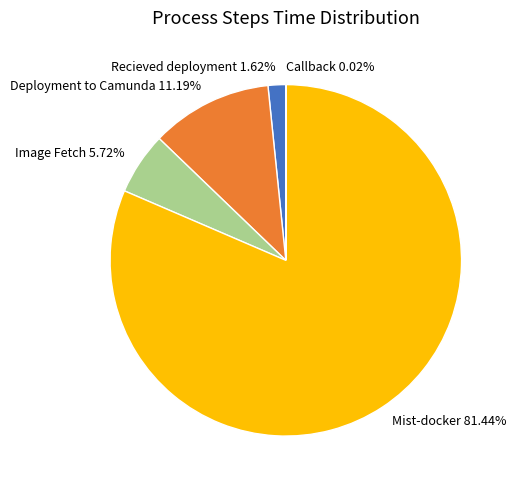

Which category has the biggest portion of the pie?

Mist-docker